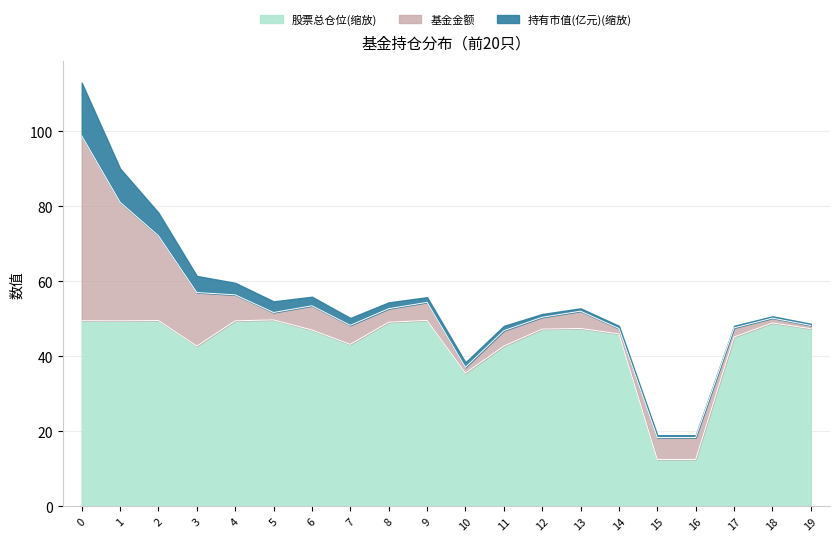

How many lines are shown in the chart?

3